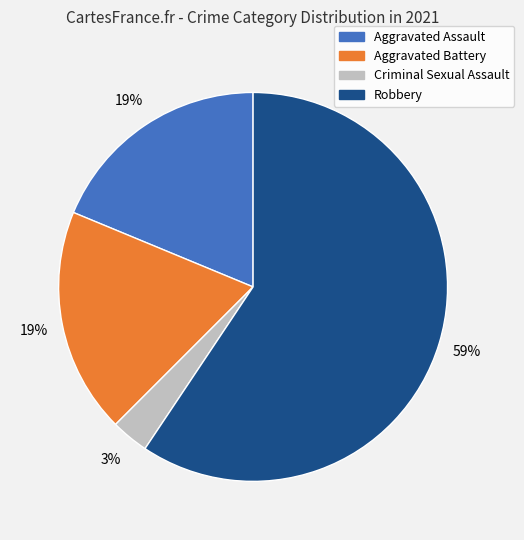

What is the smallest slice in the pie chart?

Criminal Sexual Assault